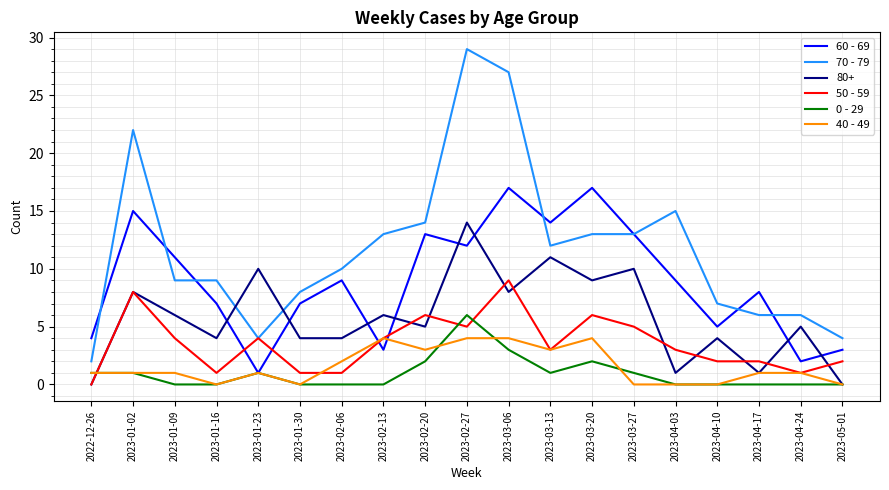

True or false: 70 - 79 and 0 - 29 intersect in this chart.

False